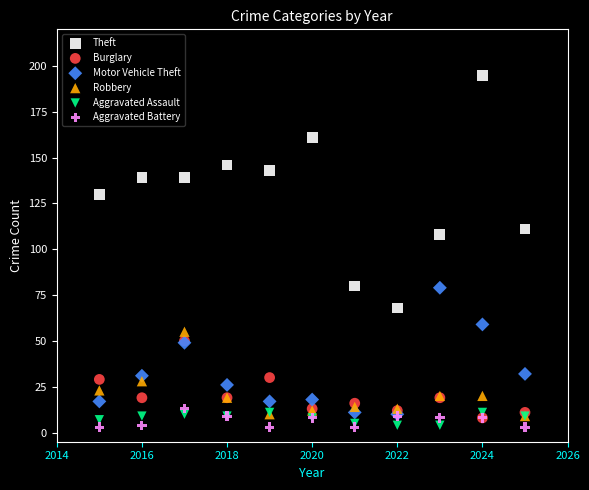

Across all series, what Y value is closest to 99?

108